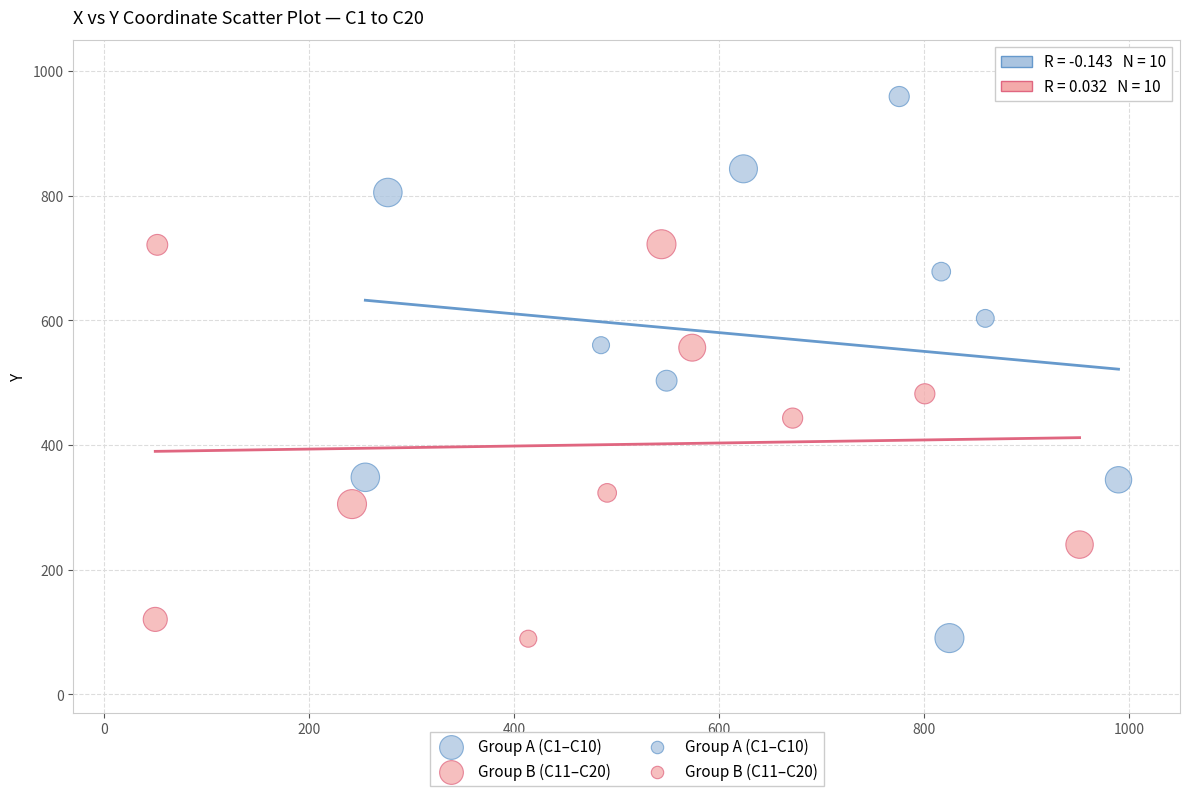

Which series has the widest spread of Y values?

Group A (C1–C10)